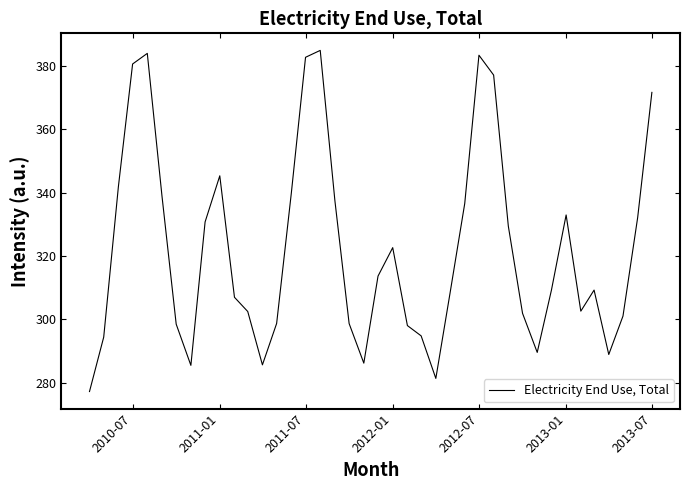

What is the minimum value shown in the chart?

277.1